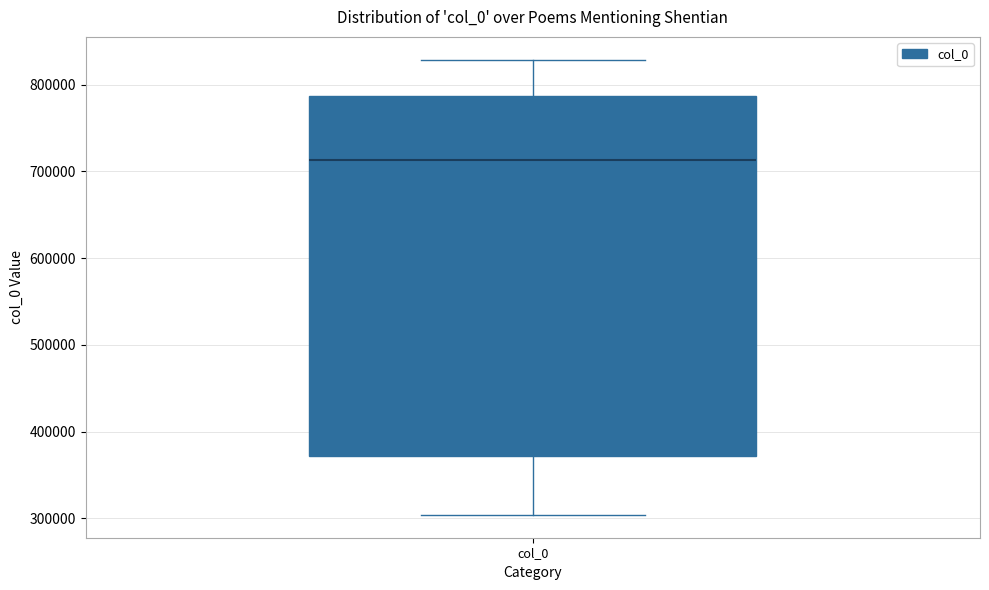

Transcribe this box plot: give where the median line is, the range the box spans, and where the two whiskers end, as read against the y-axis. The values are not printed on the chart, so give them approximately, as read against the axis.

median 710000, box 370000 to 790000, whiskers 300000 to 830000